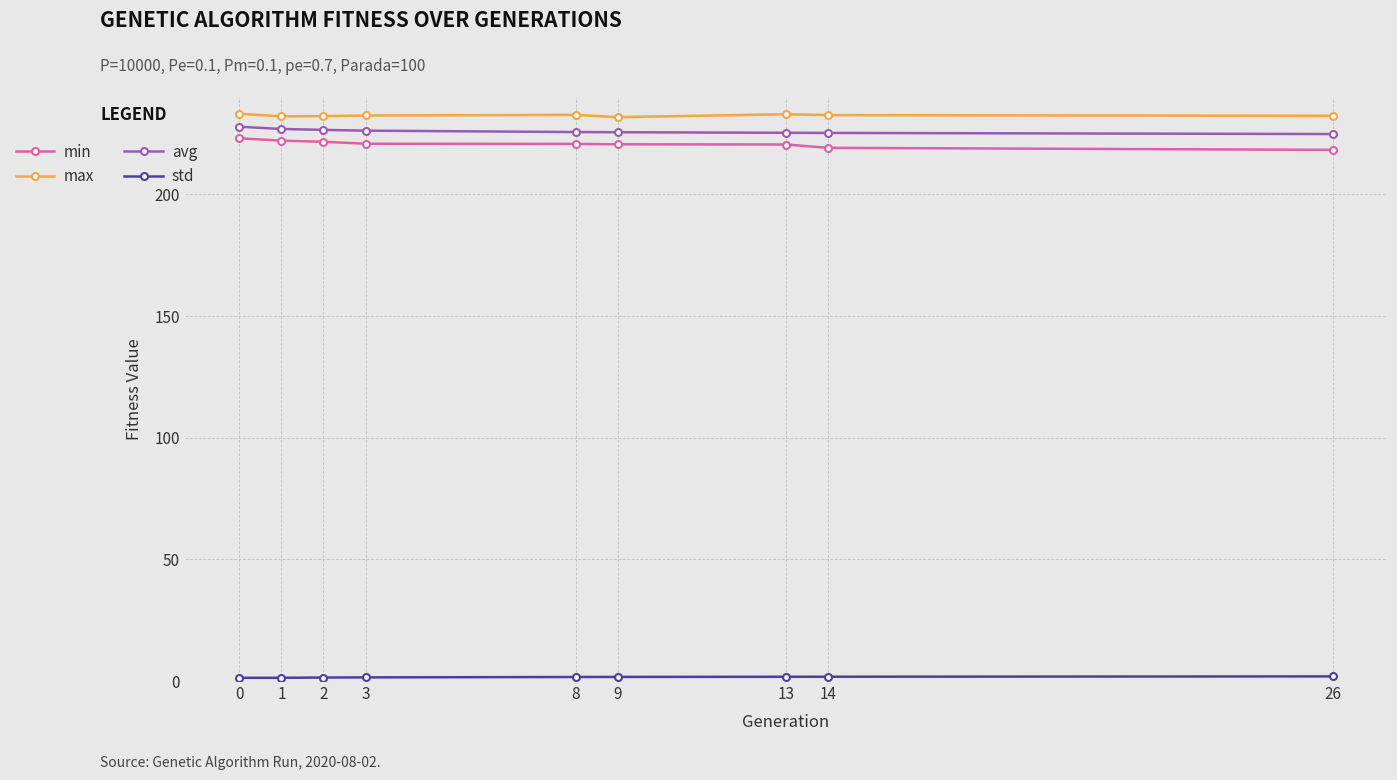

What is the value of the min point at the 5th from the left?

220.7